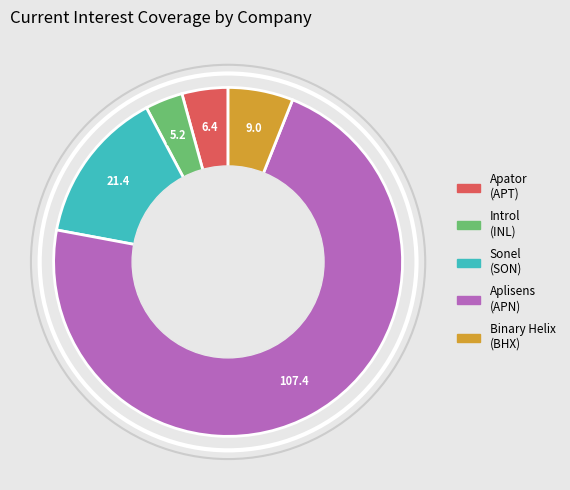

Which slice is the smallest?

Introl (INL)